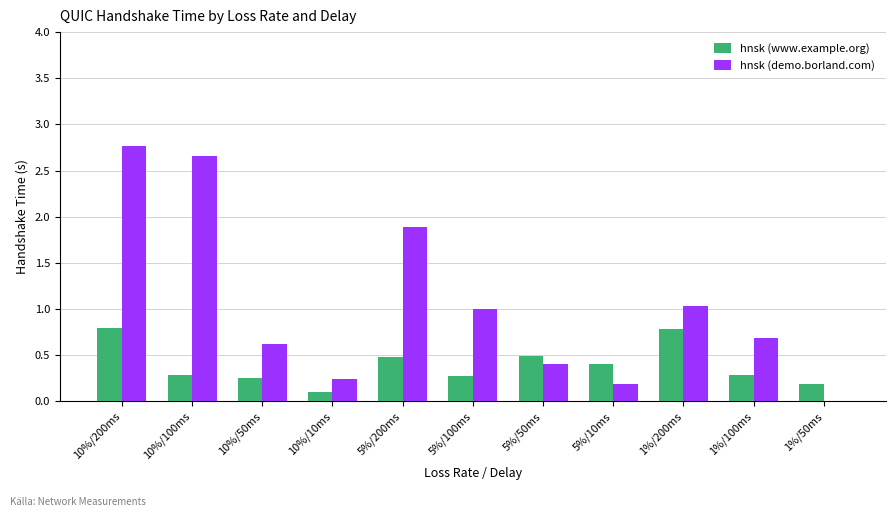

What is the sum of all hnsk (www.example.org) values?

4.3